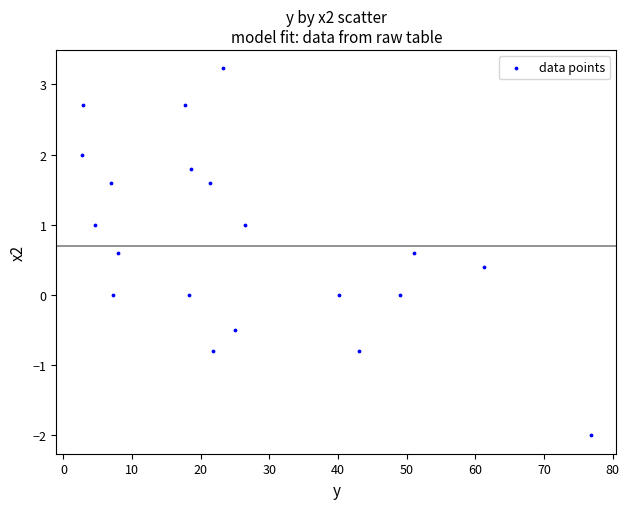

What is the range of X values (max minus min)?

74.2